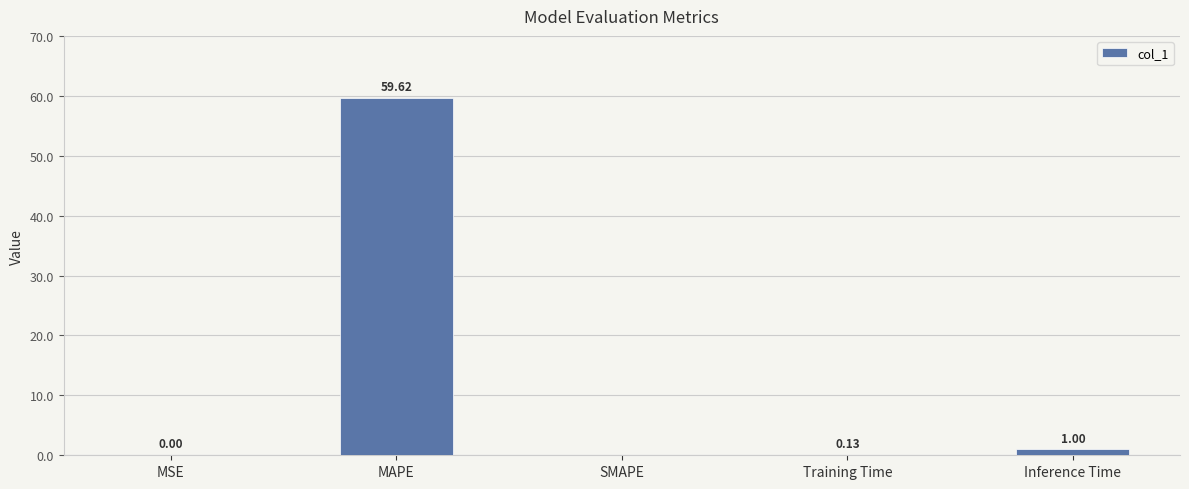

Are the bars horizontal?

No